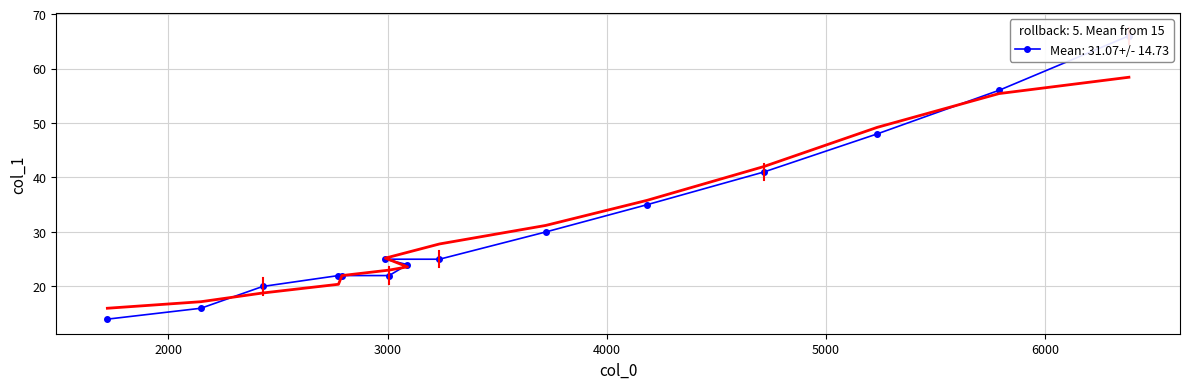

Which category has the highest value across all series?

6384